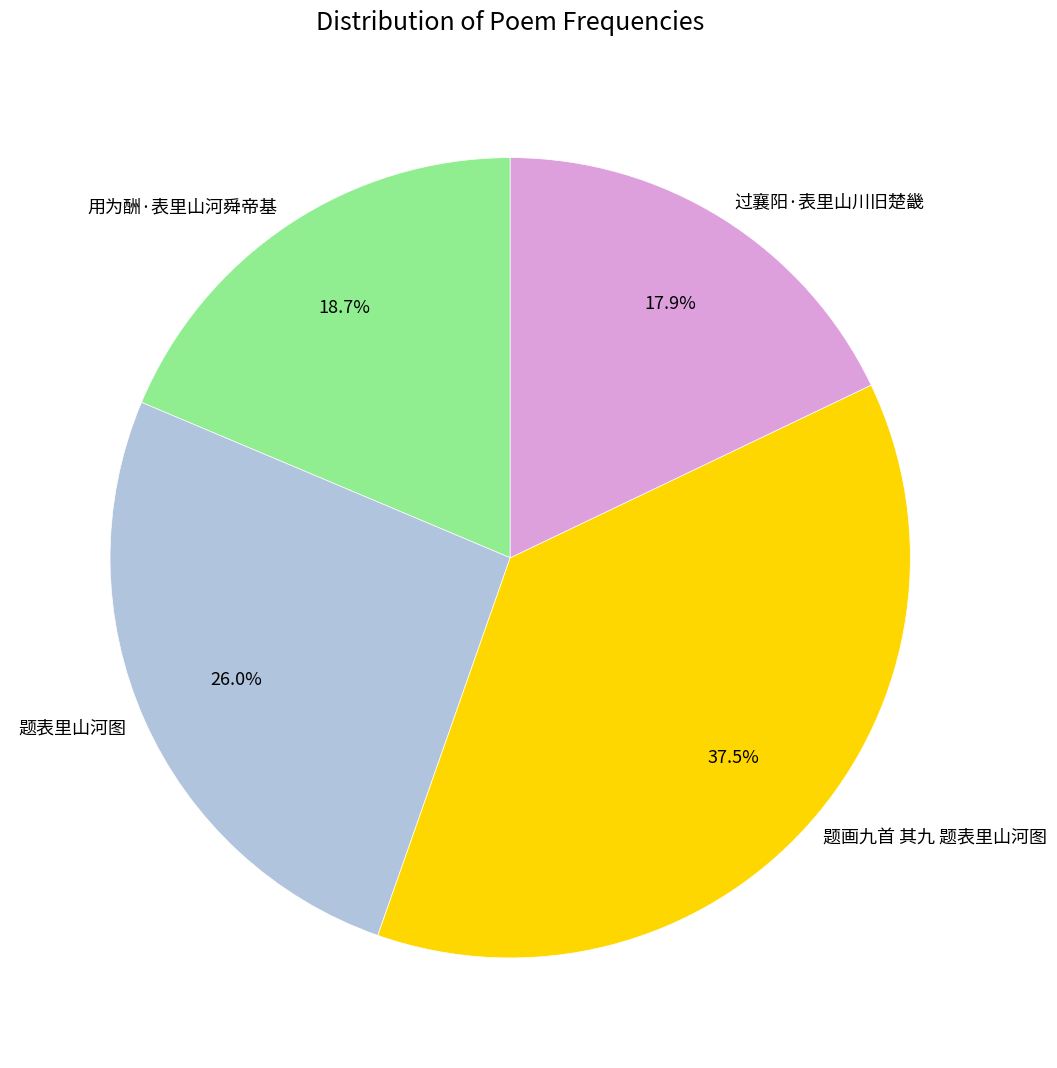

What is the ratio of the value at 过襄阳·表里山川旧楚畿 to the value at 用为酬·表里山河舜帝基?

1.0